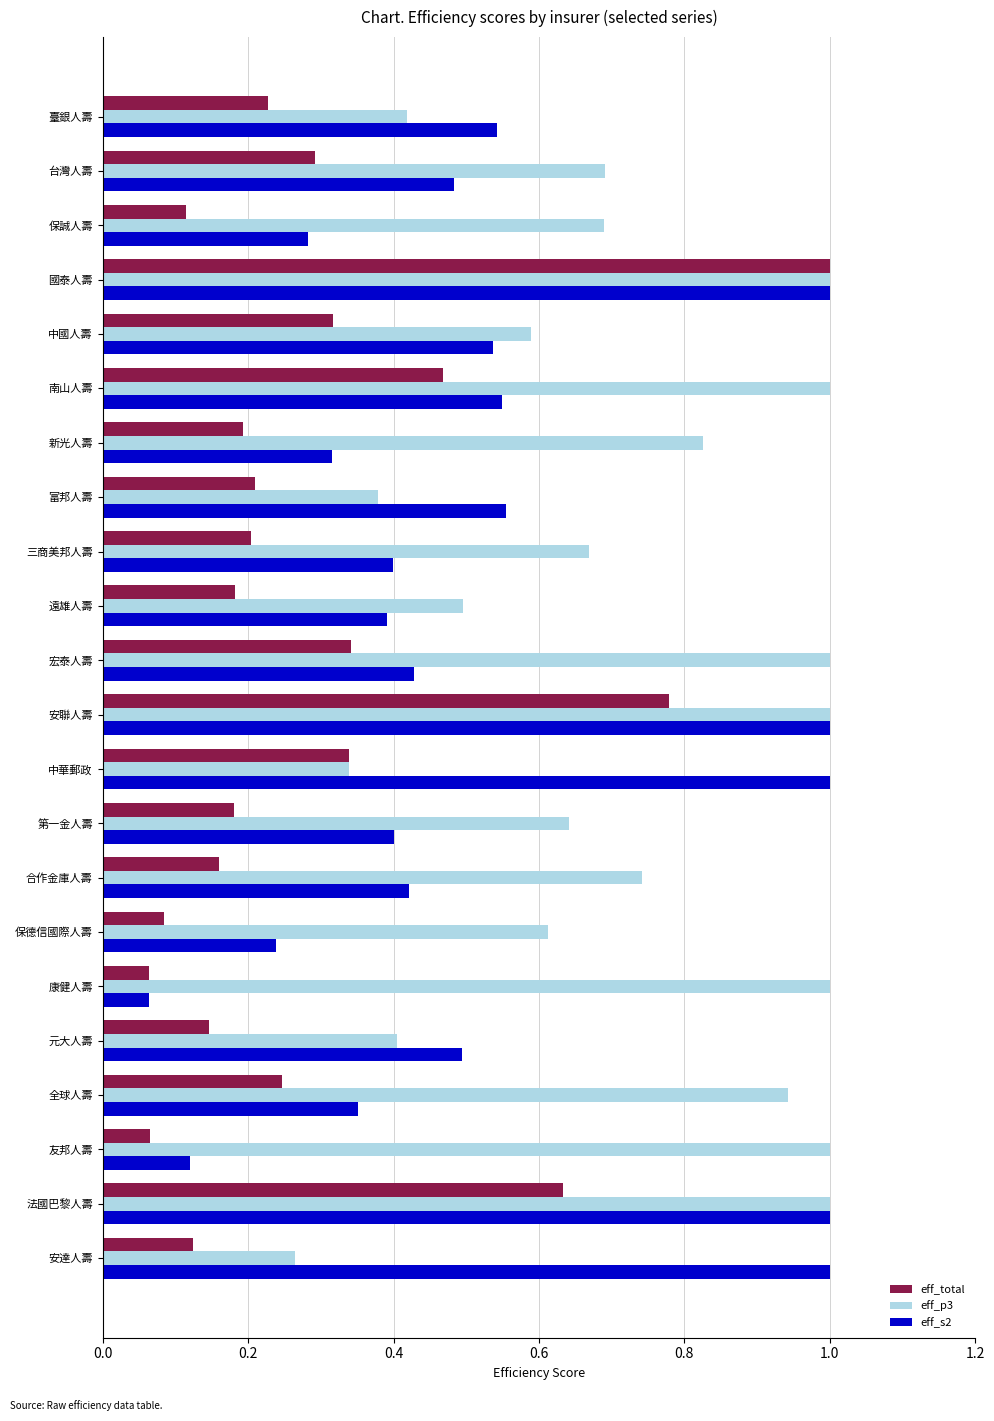

Rank the series at 新光人壽 from lowest to highest value.

eff_total, eff_s2, eff_p3